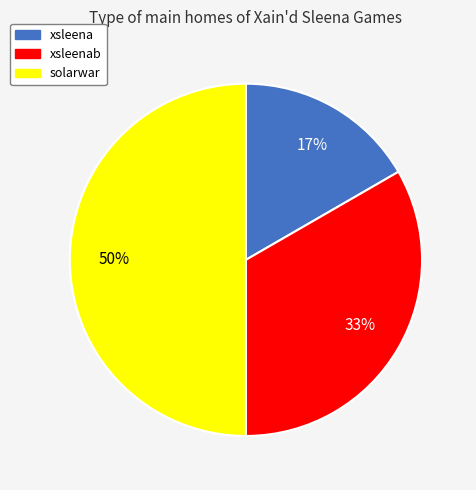

How many slices are in this pie chart?

3